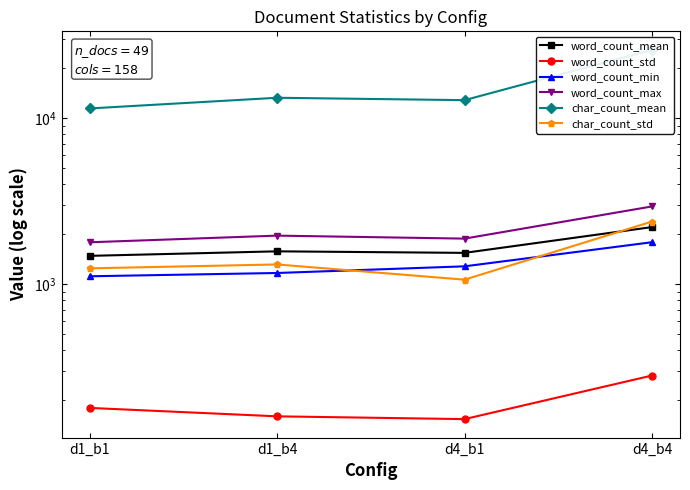

What are all the series names shown in the legend?

word_count_mean, word_count_std, word_count_min, word_count_max, char_count_mean, char_count_std